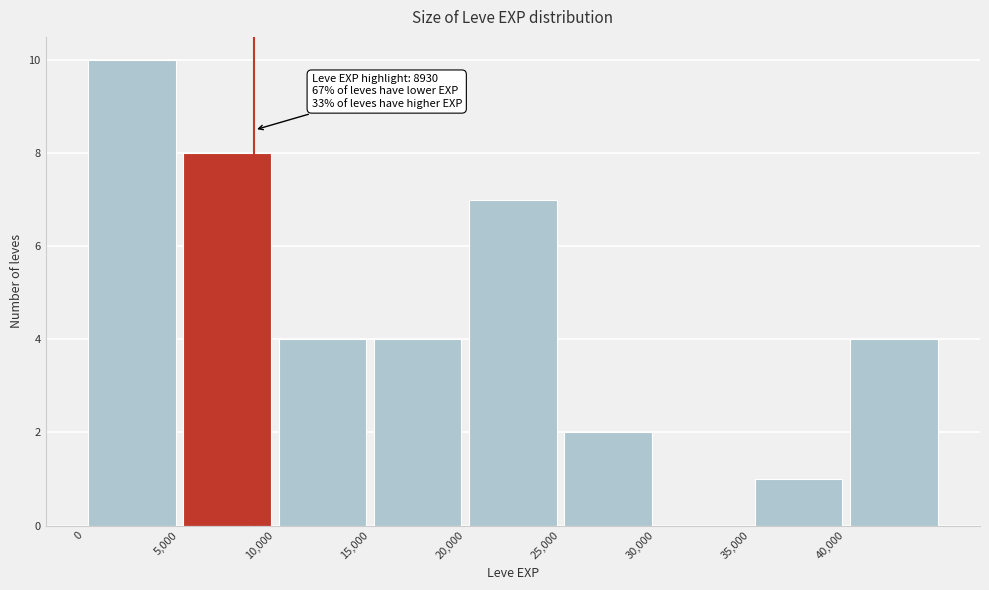

Over which range of the x-axis is the bar tallest?

0 to 5000